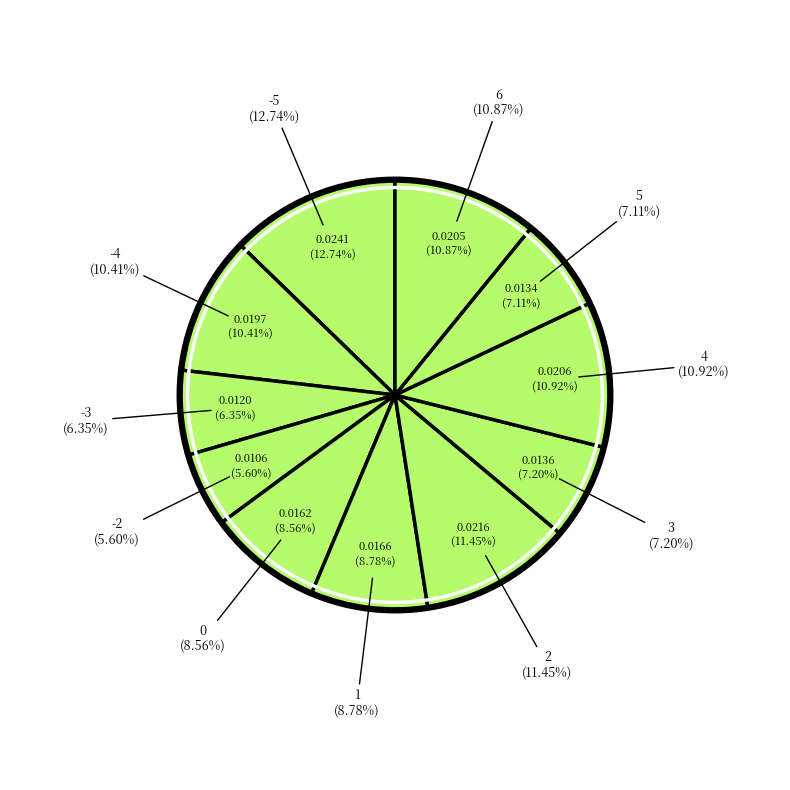

What percentage is NOT represented by -1?

100.0%